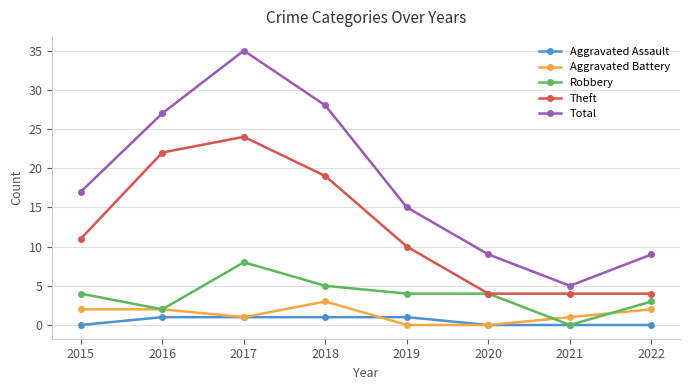

True or false: Total has a value of 27 at 2016.

True